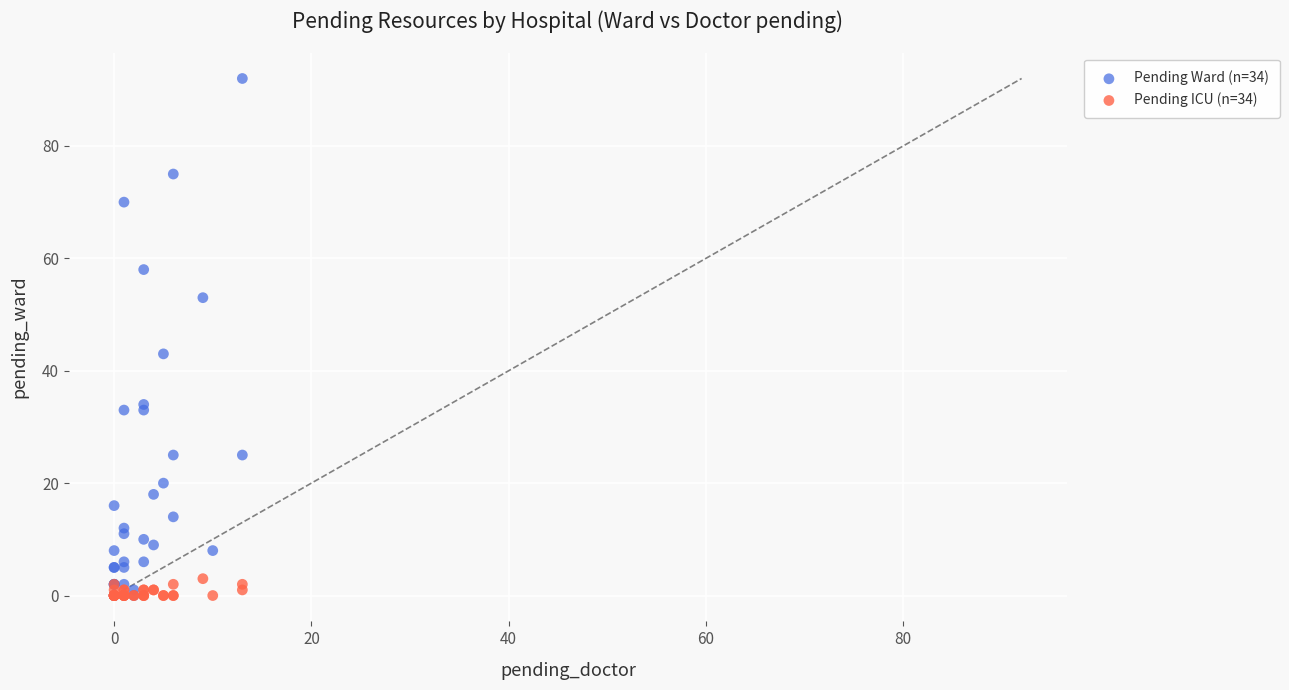

Across all series, what Y value is closest to 46?

43